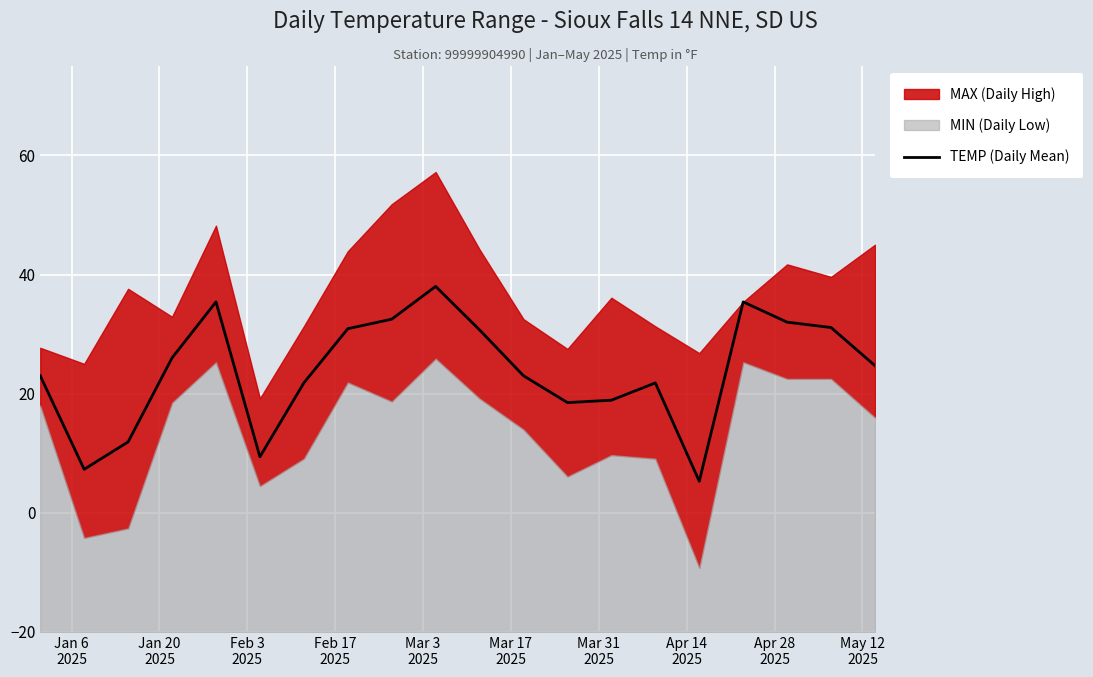

What is the maximum value for TEMP (Daily Mean)?

38.0